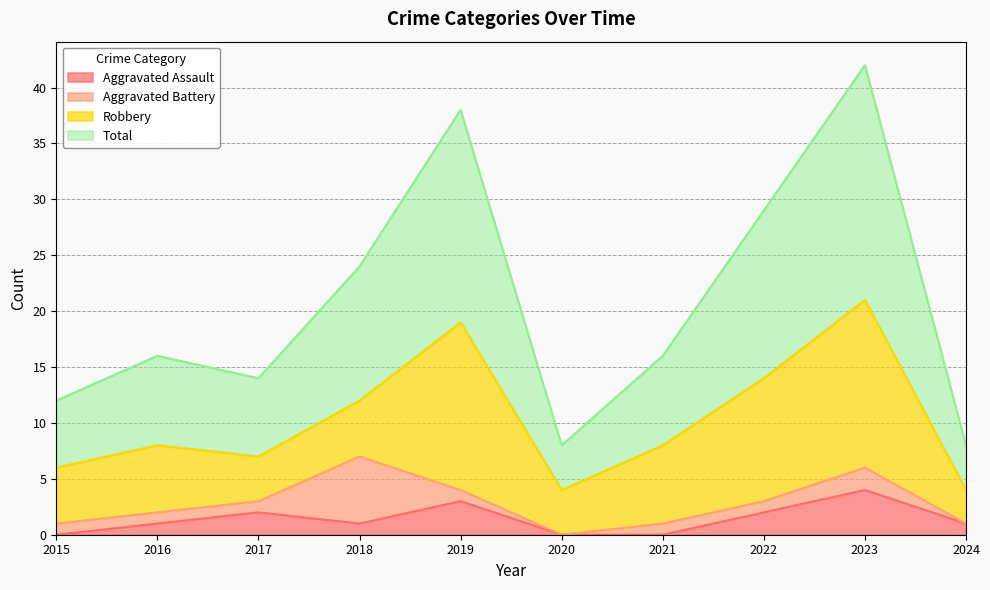

What is the highest value of the Aggravated Assault series?

4